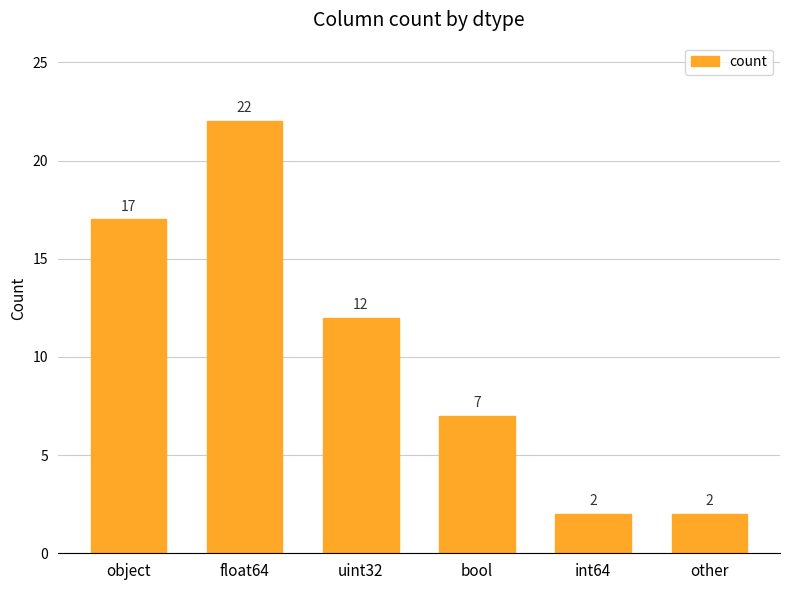

Count the values in the range 2 to 17.

5